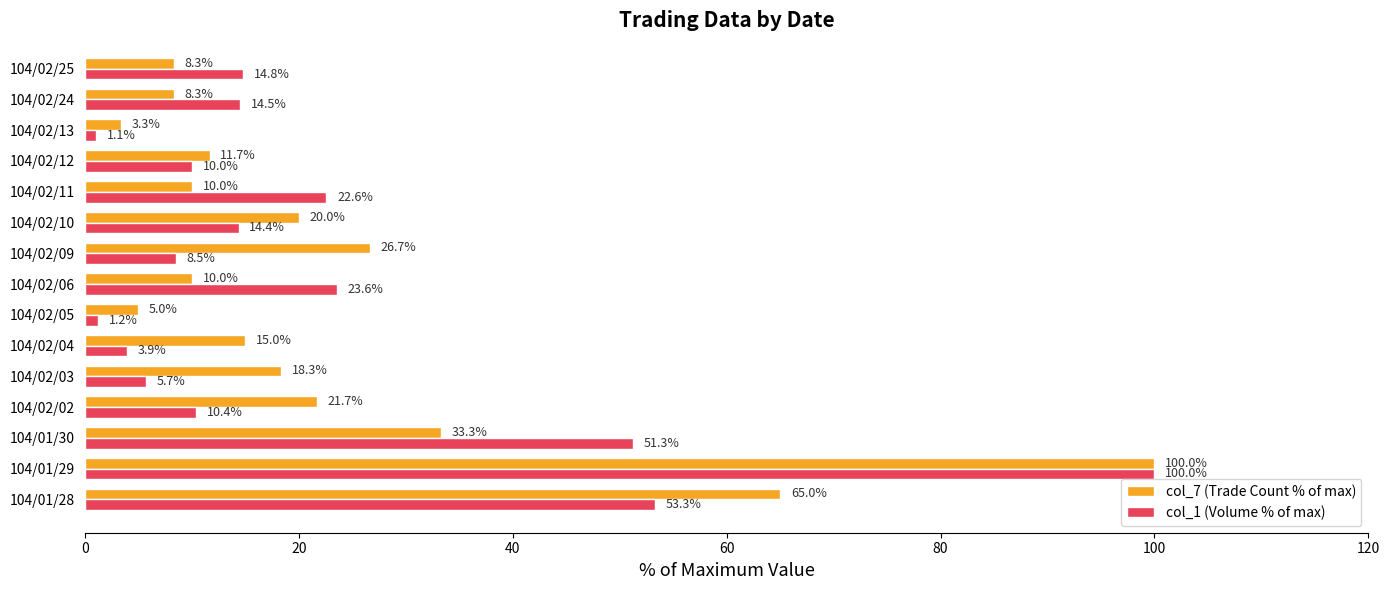

What is the greatest value displayed?

100.0